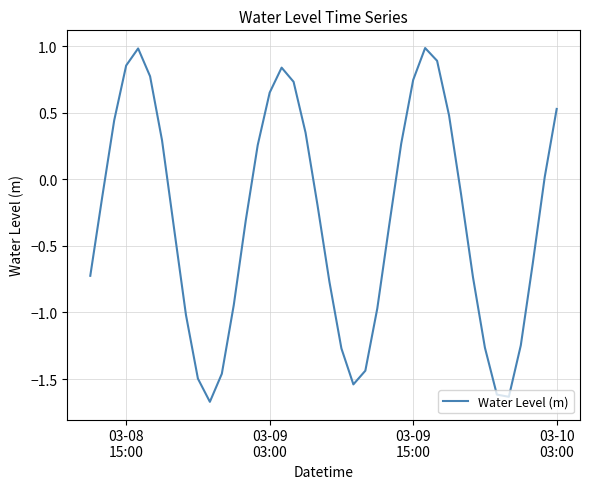

What is the maximum value shown in the chart?

1.0